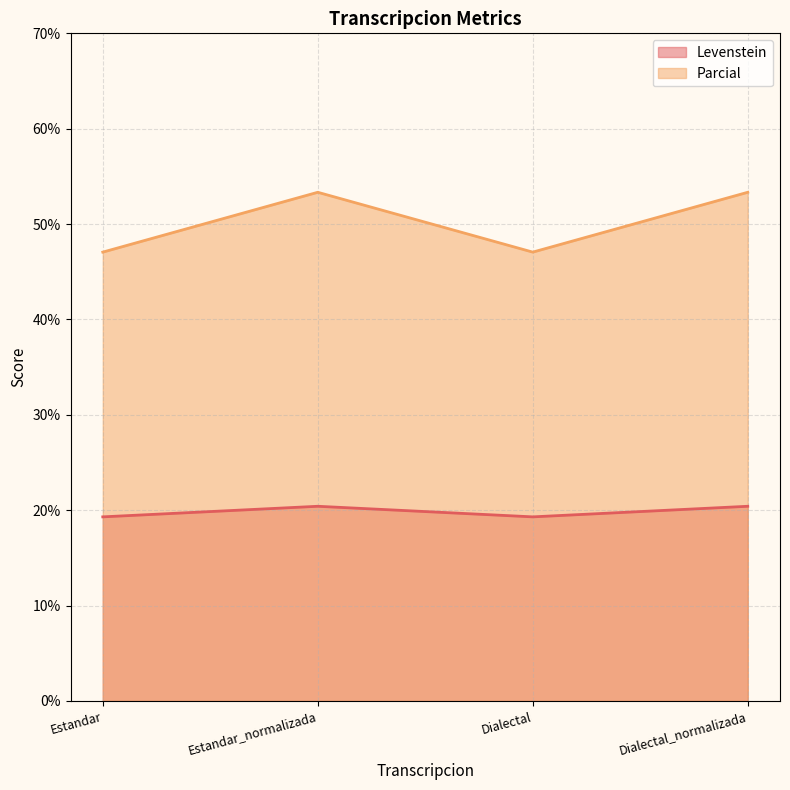

Reading left to right, list all the values displayed in this chart.

Levenstein: 19.3	20.4	19.3	20.4
Parcial: 47.1	53.3	47.1	53.3